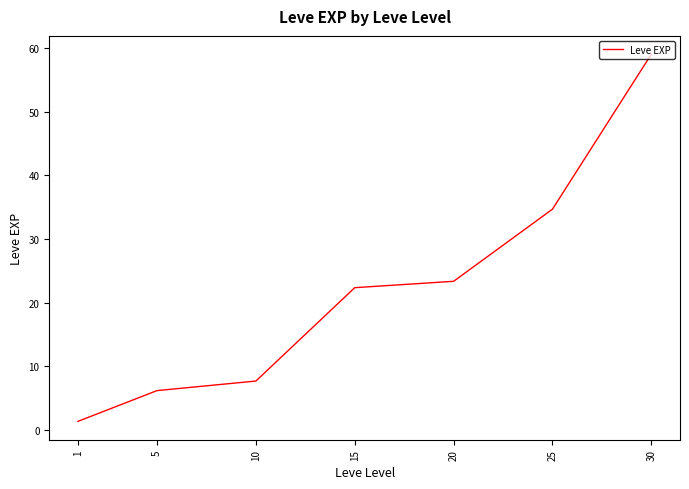

Reading left to right, extract all data points from this chart.

1=1.3	5=6.2	10=7.7	15=22.3	20=23.3	25=34.7	30=59.0